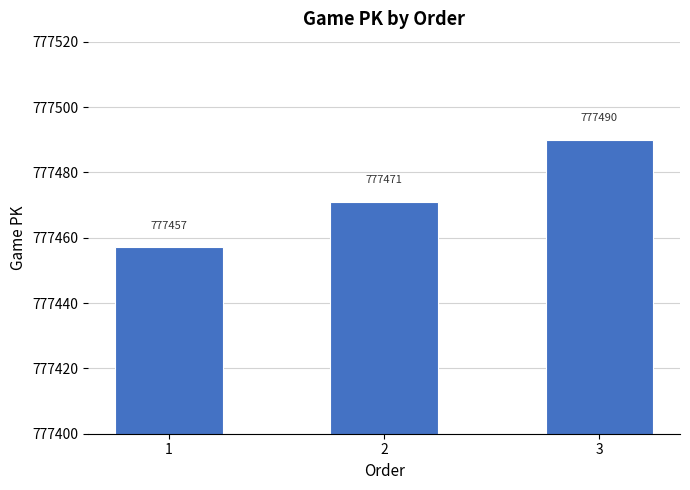

How many series are shown in this chart?

1